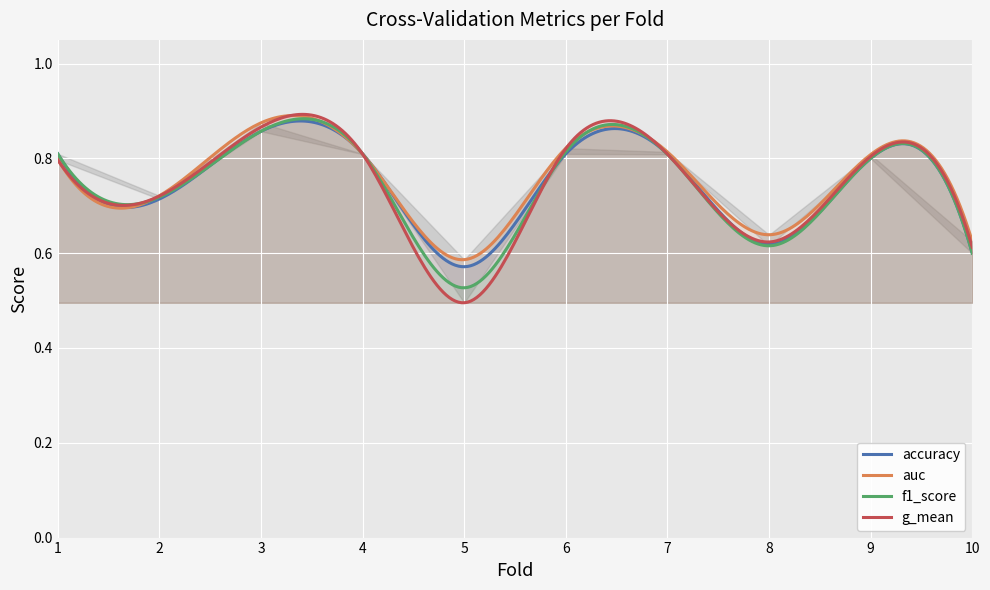

The value of auc at 10 is 0.2. True or false?

False